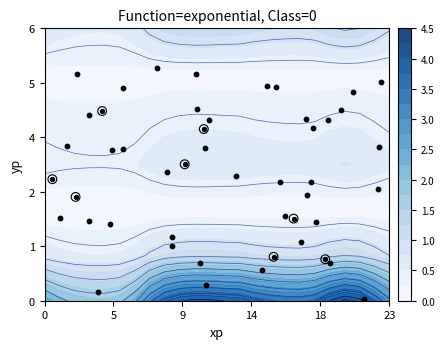

The 8 series shows 0.9 at 1. True or false?

False